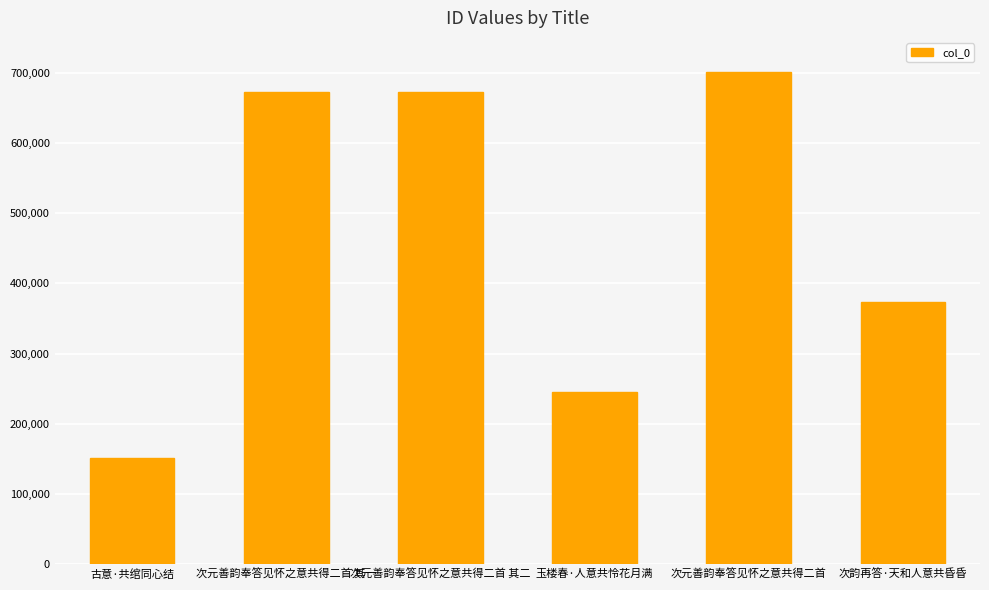

What is the label of the 4th bar from the left?

玉楼春·人意共怜花月满